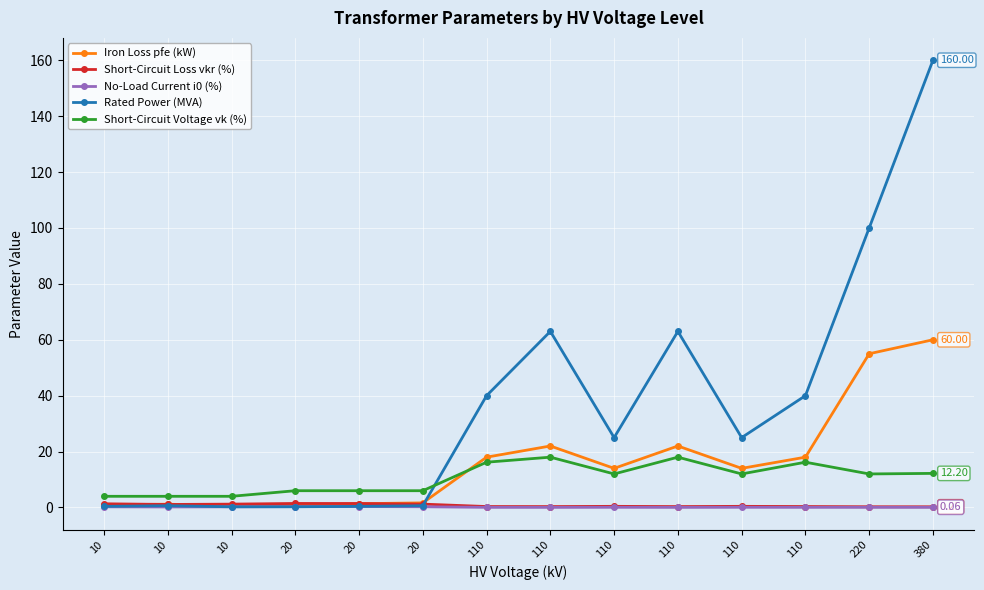

Where is the first local minimum for No-Load Current i0 (%)?

10